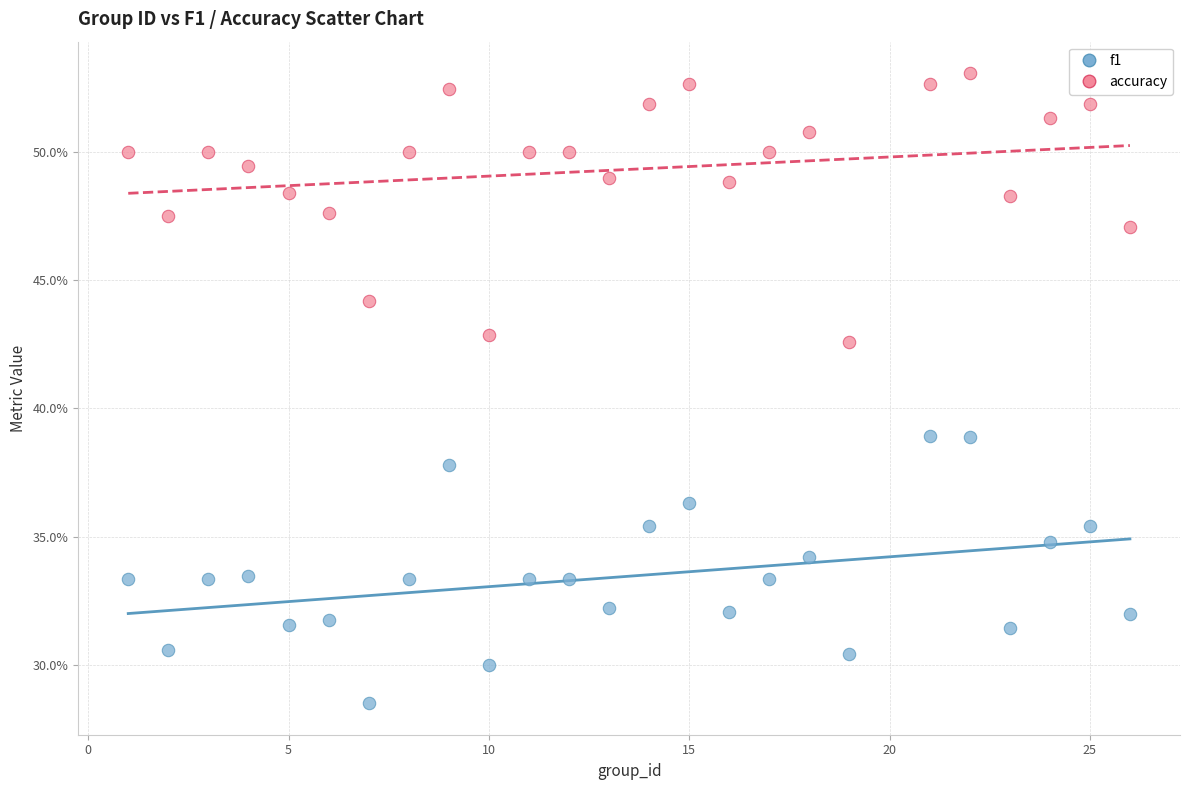

Which series contains the highest Y value?

accuracy